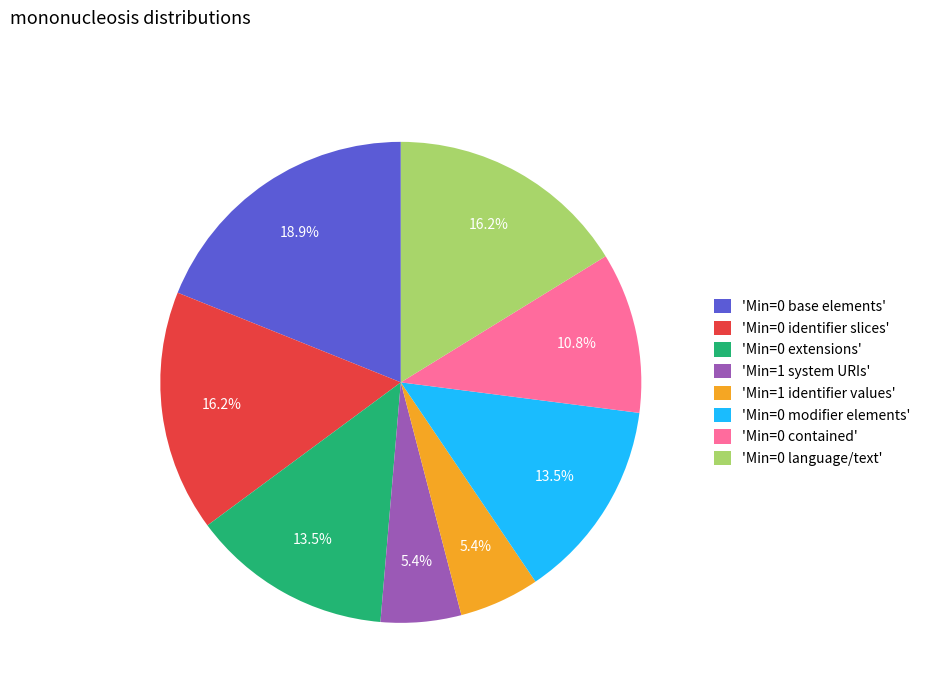

Is 'Min=1 identifier values' the majority of the pie?

No